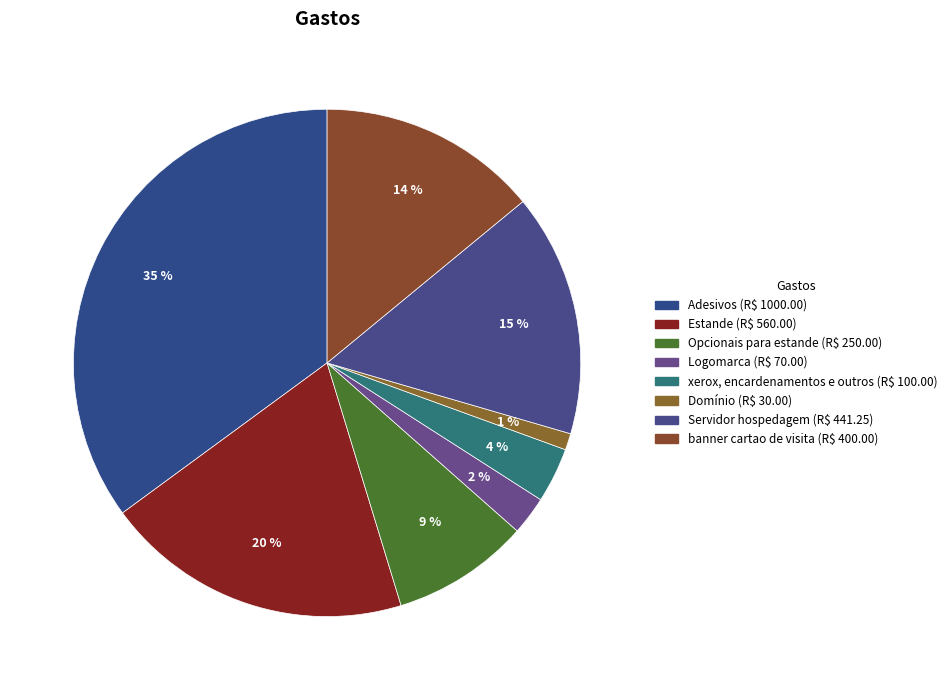

Which slice is the smallest?

Domínio